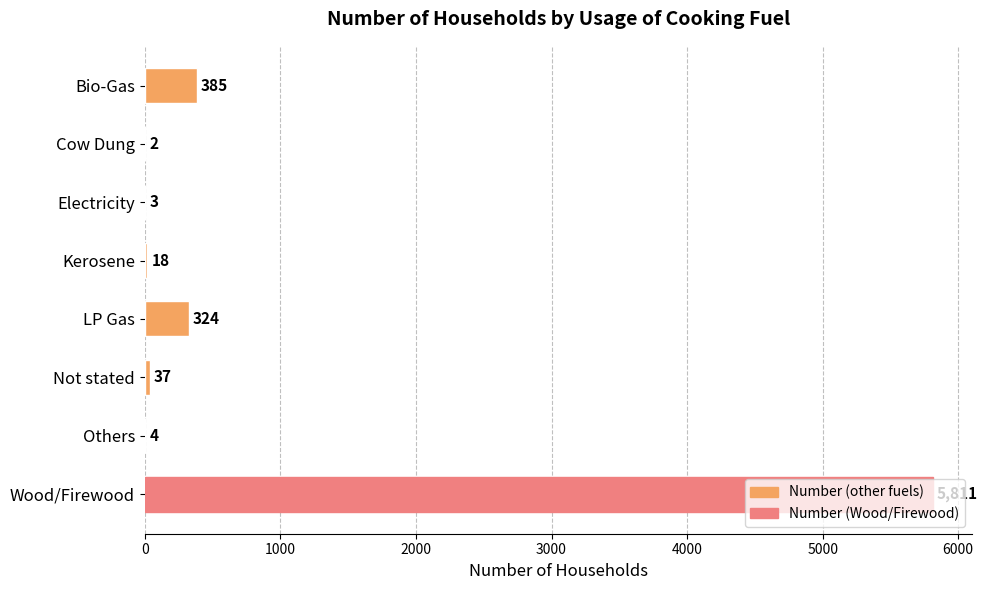

The value at Others is 4. True or false?

True